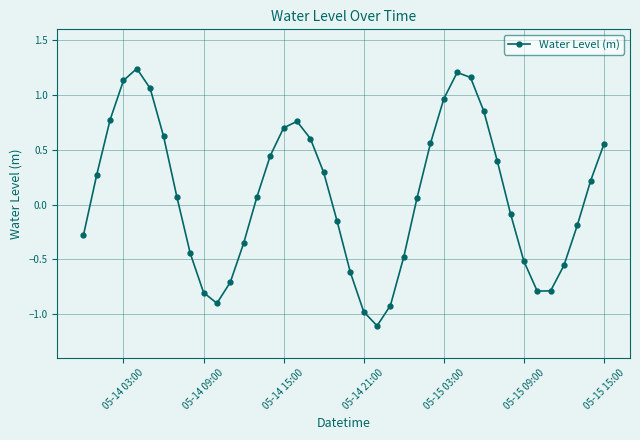

What is the smallest value displayed?

-1.1